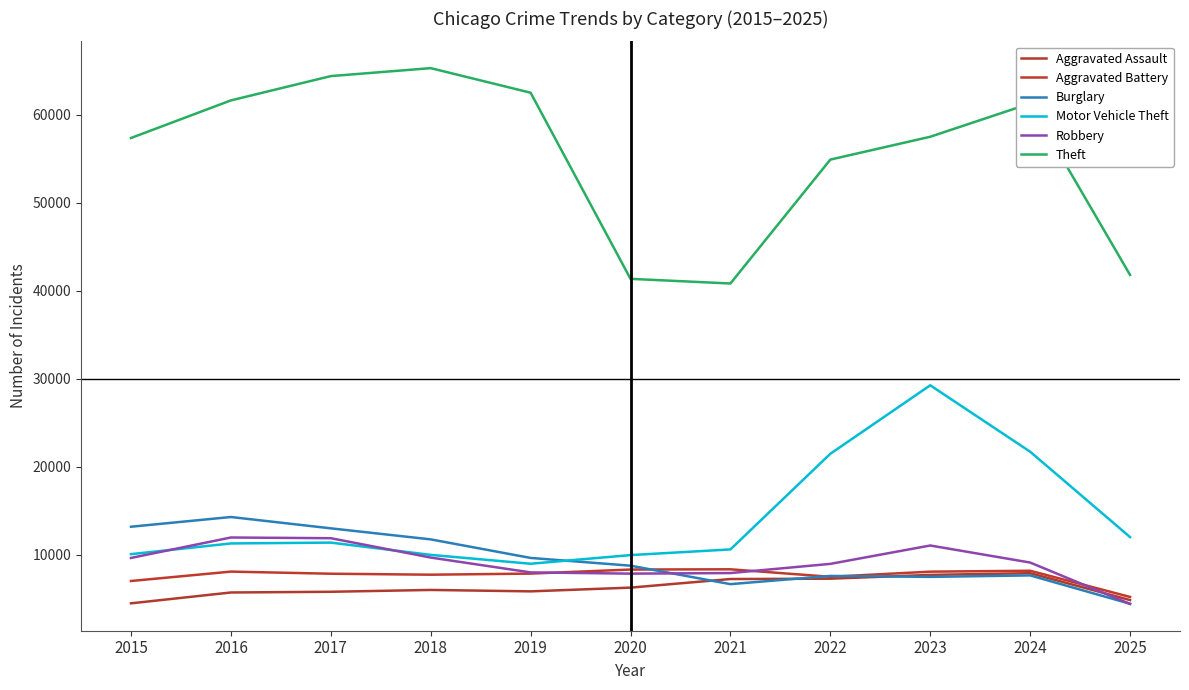

Does the chart have visible grid lines?

No